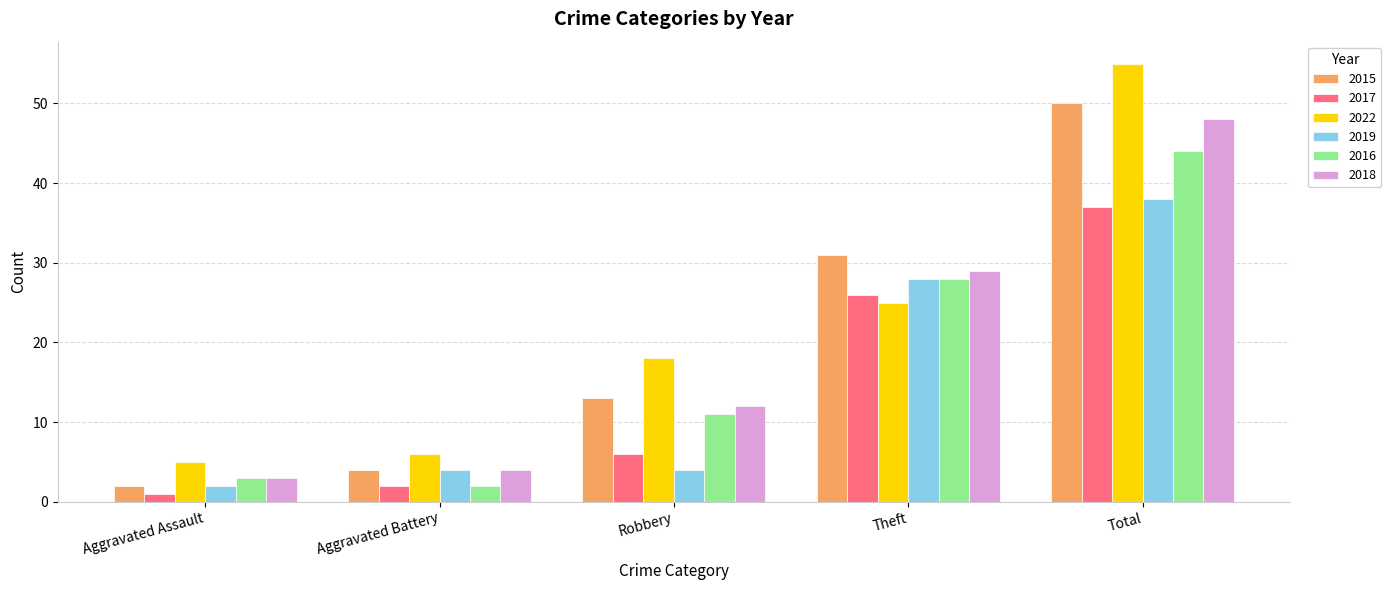

Reading left to right, what are all the values shown in this chart?

2015: 2	4	13	31	50
2017: 1	2	6	26	37
2022: 5	6	18	25	55
2019: 2	4	4	28	38
2016: 3	2	11	28	44
2018: 3	4	12	29	48